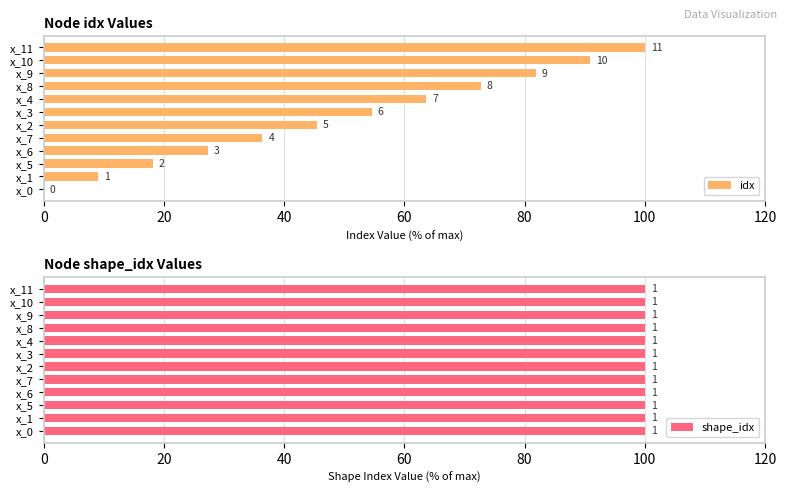

Between x_8 and x_10, which is larger?

x_10